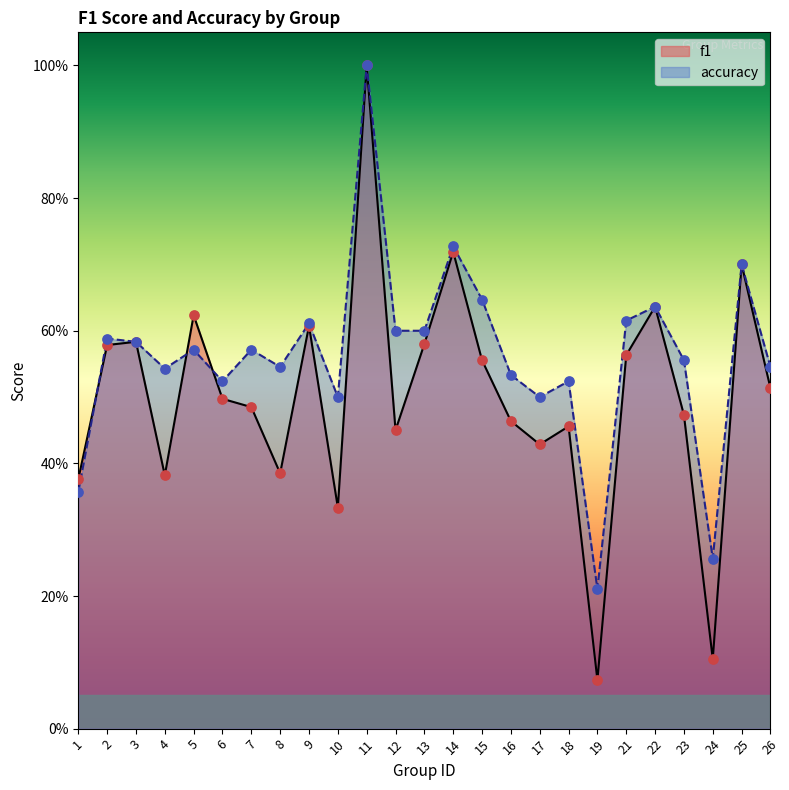

At which category is the sum across all series the highest?

11